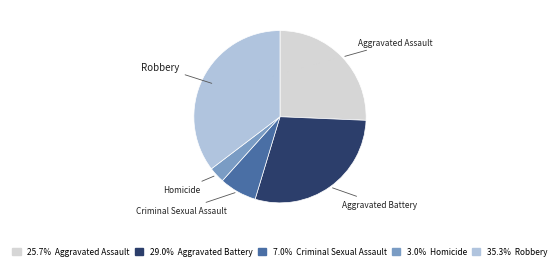

Is there any slice that represents more than half of the pie?

No